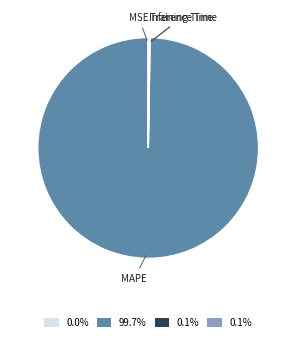

Which category has the biggest portion of the pie?

MAPE